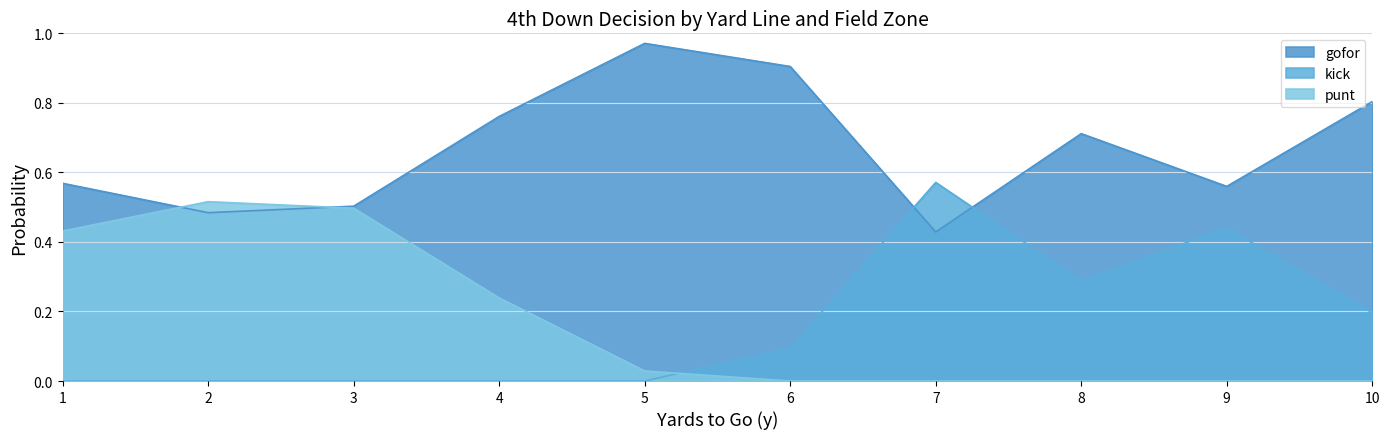

Between 11 and 3, which is larger?

3